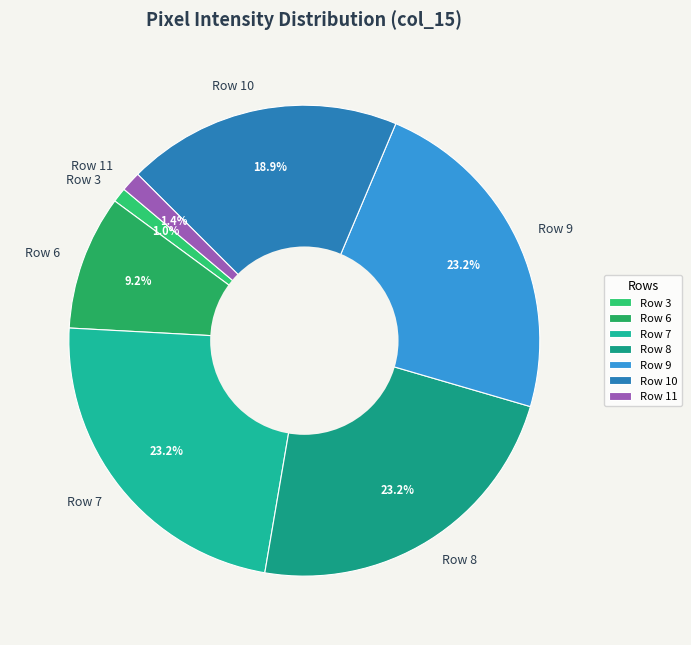

Between Row 9 and Row 11, which is larger?

Row 9